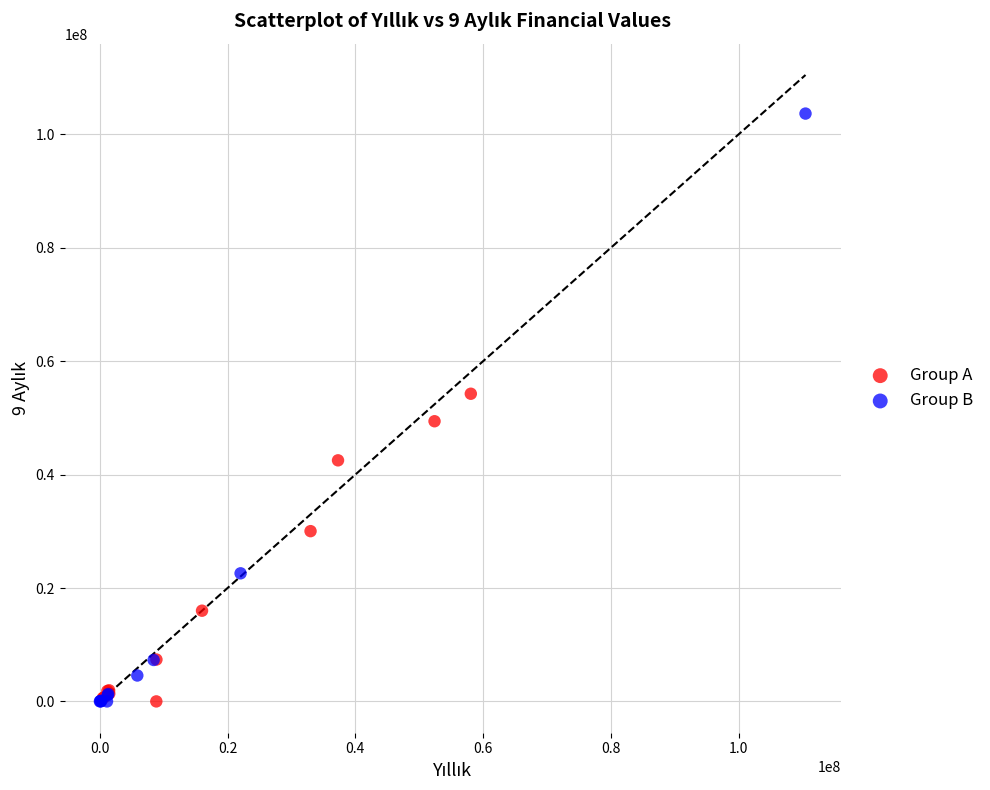

Which series has the largest Y range (max minus min)?

Group B